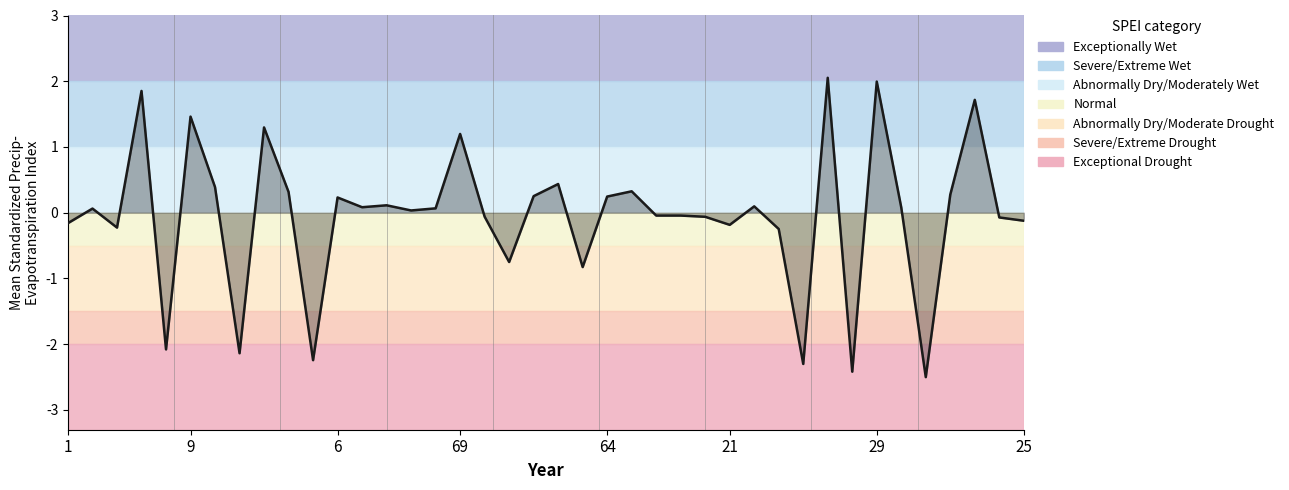

True or false: the data has more than 2 interior local peaks.

True